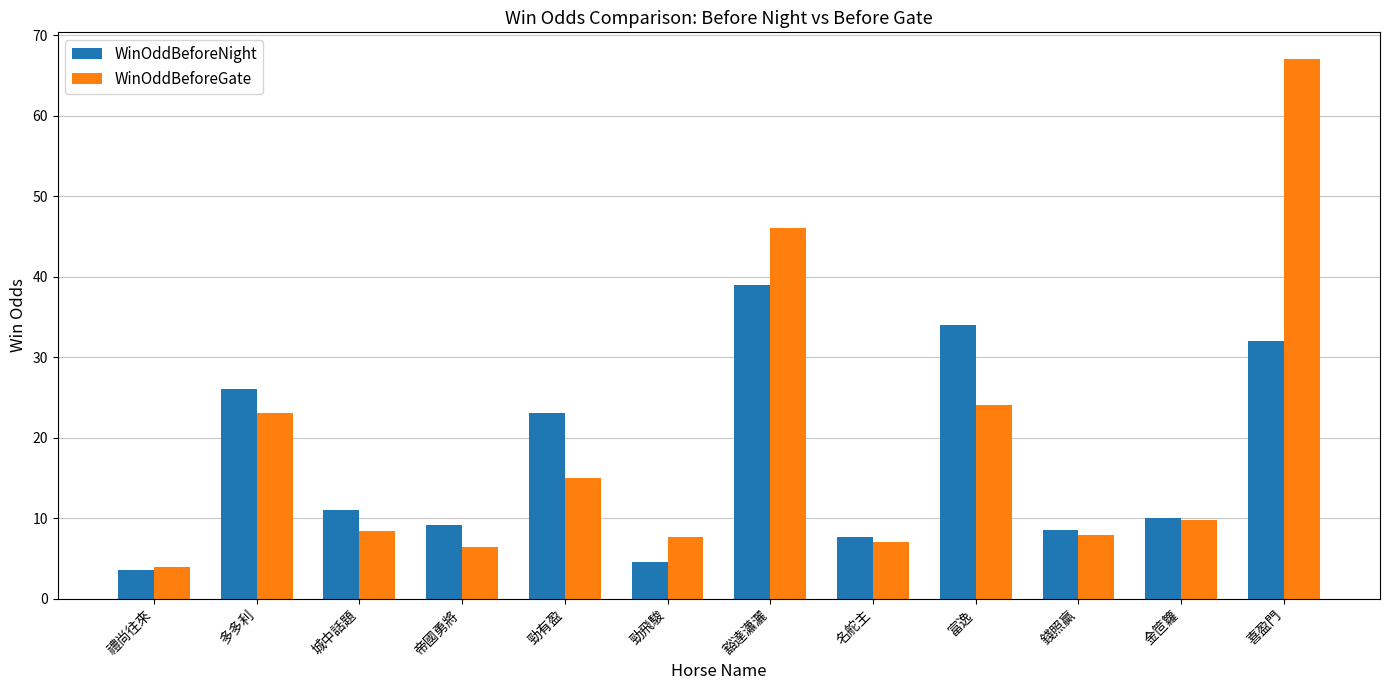

What is the average value of the WinOddBeforeGate series?

18.8